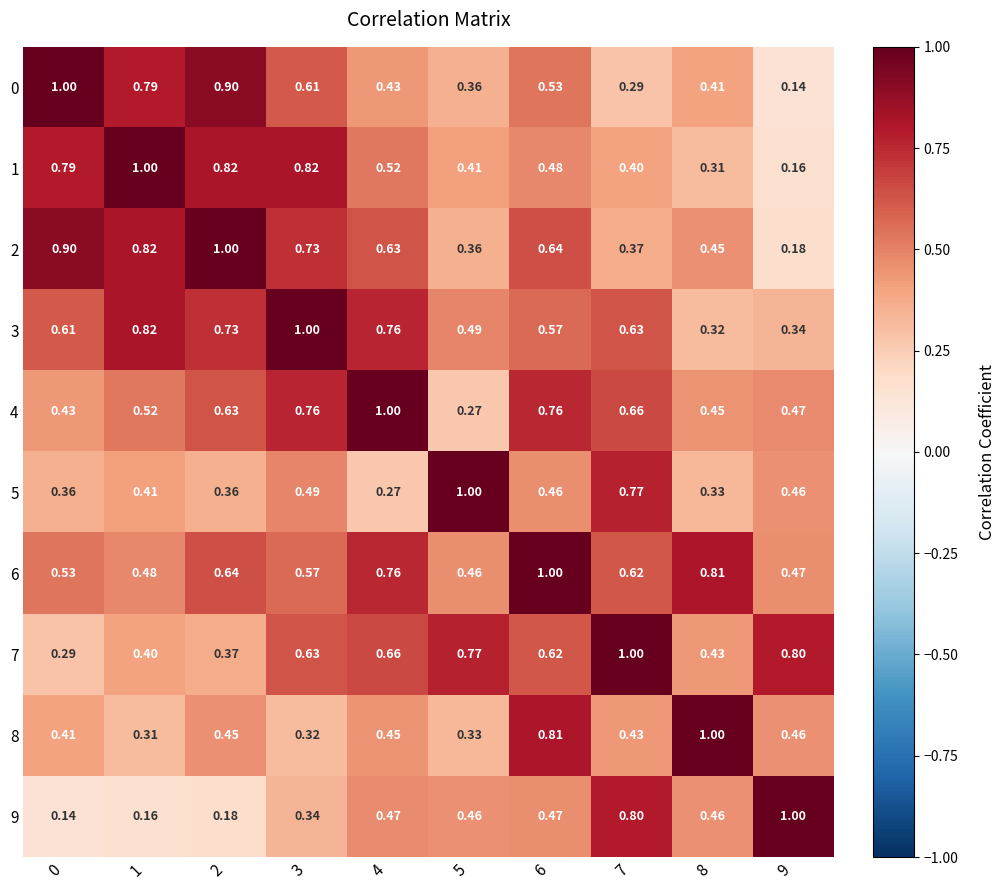

Reading left to right, transcribe all the data shown in this chart.

0: 0=1.0	1=0.8	2=0.9	3=0.6	4=0.4	5=0.4	6=0.5	7=0.3	8=0.4	9=0.1
1: 0=0.8	1=1.0	2=0.8	3=0.8	4=0.5	5=0.4	6=0.5	7=0.4	8=0.3	9=0.2
2: 0=0.9	1=0.8	2=1.0	3=0.7	4=0.6	5=0.4	6=0.6	7=0.4	8=0.5	9=0.2
3: 0=0.6	1=0.8	2=0.7	3=1.0	4=0.8	5=0.5	6=0.6	7=0.6	8=0.3	9=0.3
4: 0=0.4	1=0.5	2=0.6	3=0.8	4=1.0	5=0.3	6=0.8	7=0.7	8=0.5	9=0.5
5: 0=0.4	1=0.4	2=0.4	3=0.5	4=0.3	5=1.0	6=0.5	7=0.8	8=0.3	9=0.5
6: 0=0.5	1=0.5	2=0.6	3=0.6	4=0.8	5=0.5	6=1.0	7=0.6	8=0.8	9=0.5
7: 0=0.3	1=0.4	2=0.4	3=0.6	4=0.7	5=0.8	6=0.6	7=1.0	8=0.4	9=0.8
8: 0=0.4	1=0.3	2=0.5	3=0.3	4=0.5	5=0.3	6=0.8	7=0.4	8=1.0	9=0.5
9: 0=0.1	1=0.2	2=0.2	3=0.3	4=0.5	5=0.5	6=0.5	7=0.8	8=0.5	9=1.0